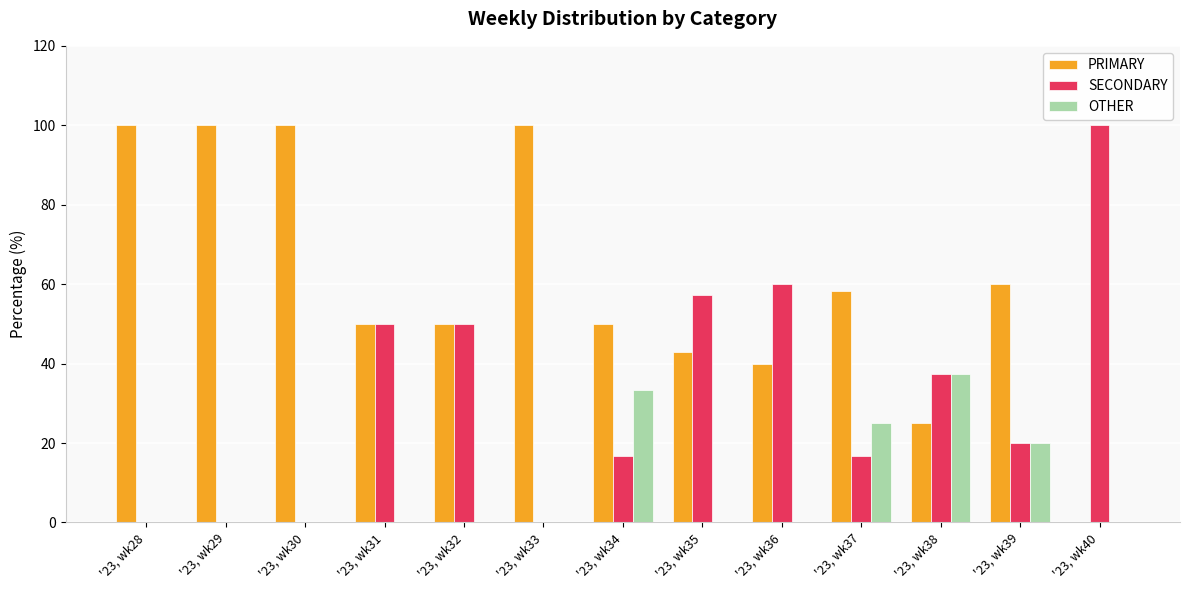

Which category has the highest value in the OTHER series?

'23, wk38